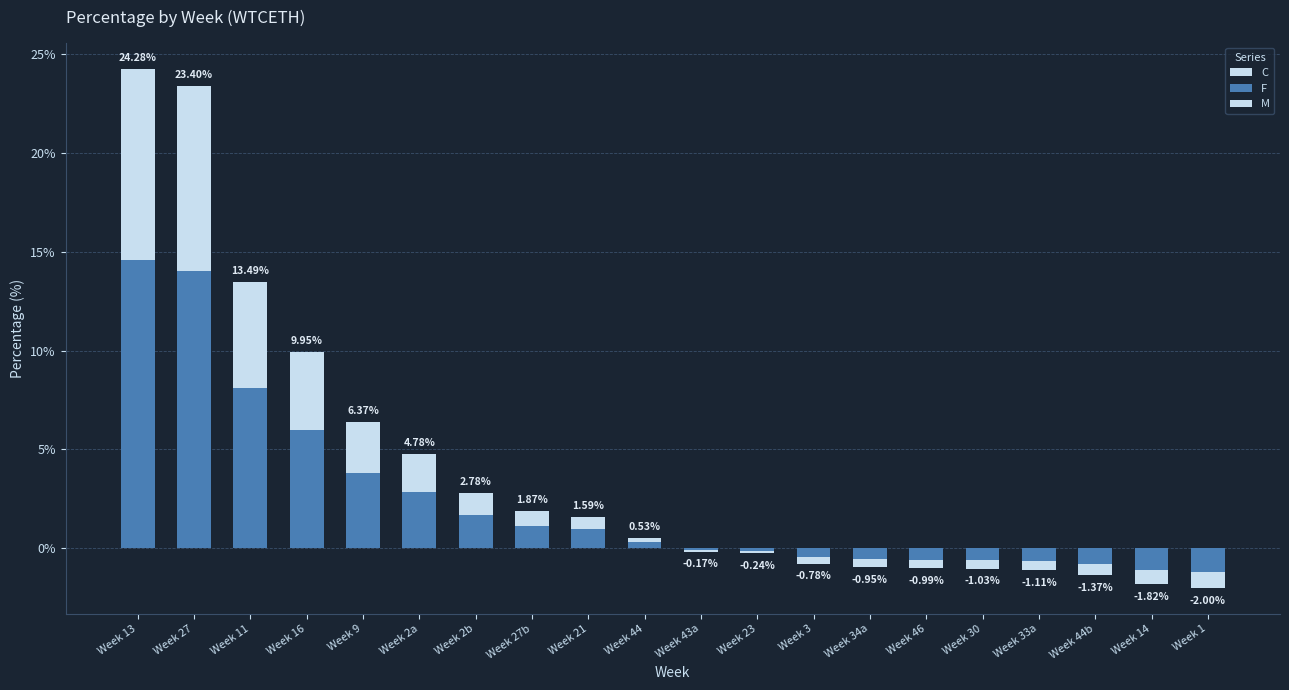

What is the difference between the F values at Week 9 and Week 16?

2.2